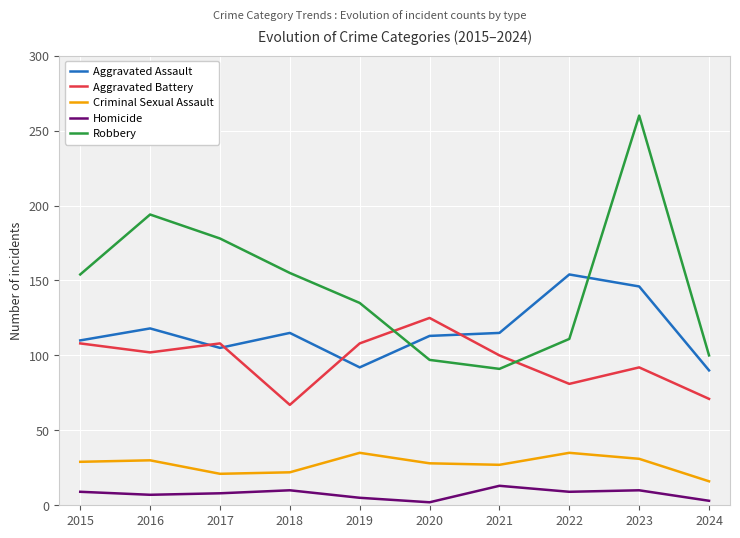

Is the value of Criminal Sexual Assault at 2020 greater than the value of Aggravated Battery at 2022?

No